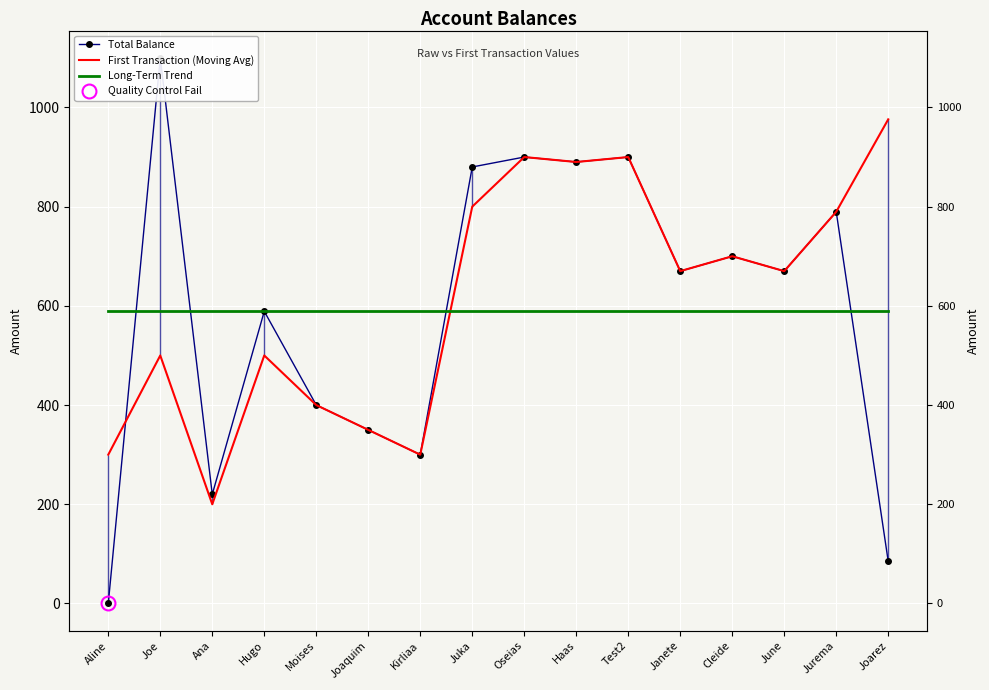

Which series has the widest spread of values?

Total Balance